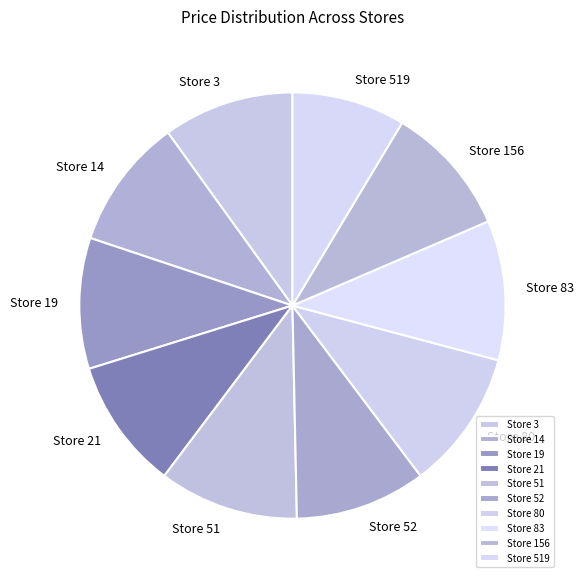

Which category has the smallest portion of the pie?

Store 519